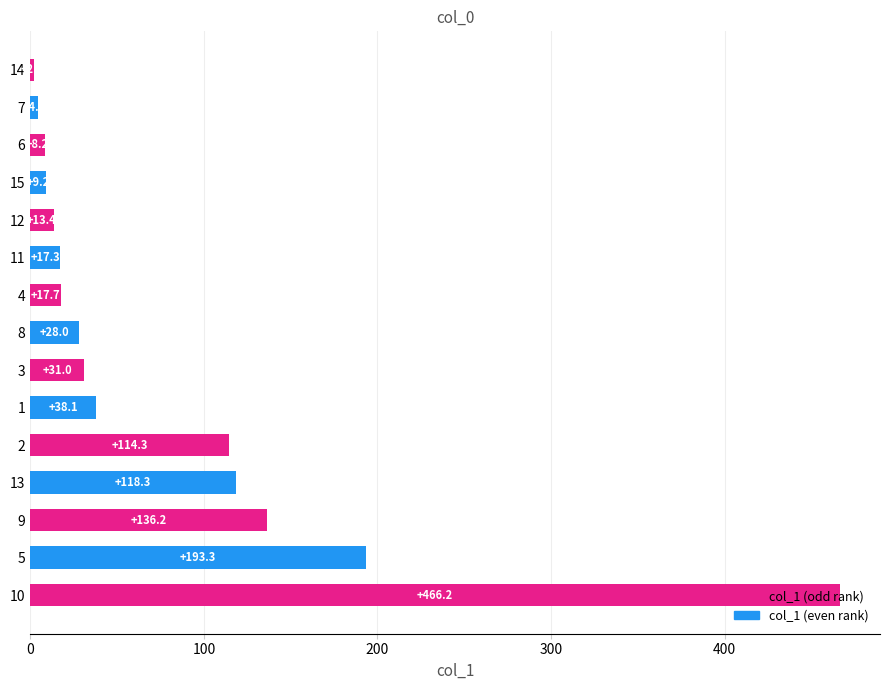

The value at 8 is 28.0. True or false?

True